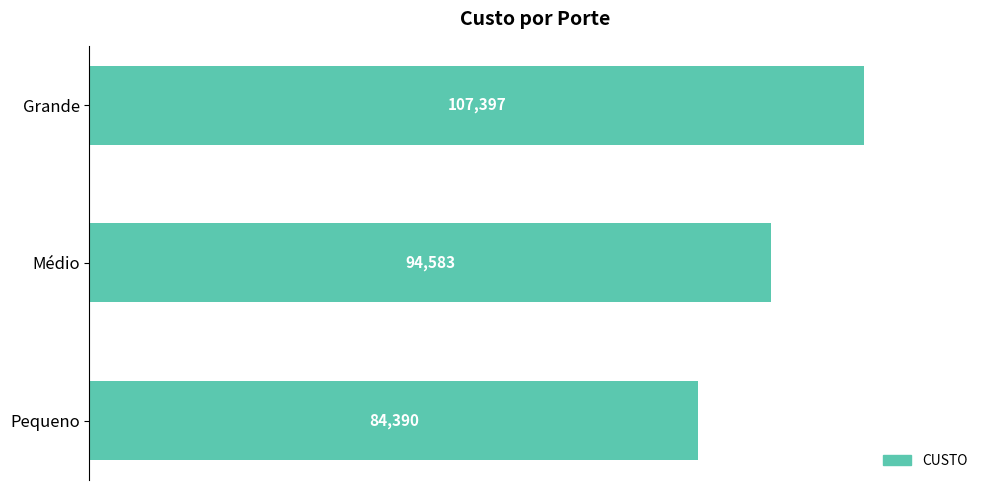

The value at Grande is 45014. True or false?

False